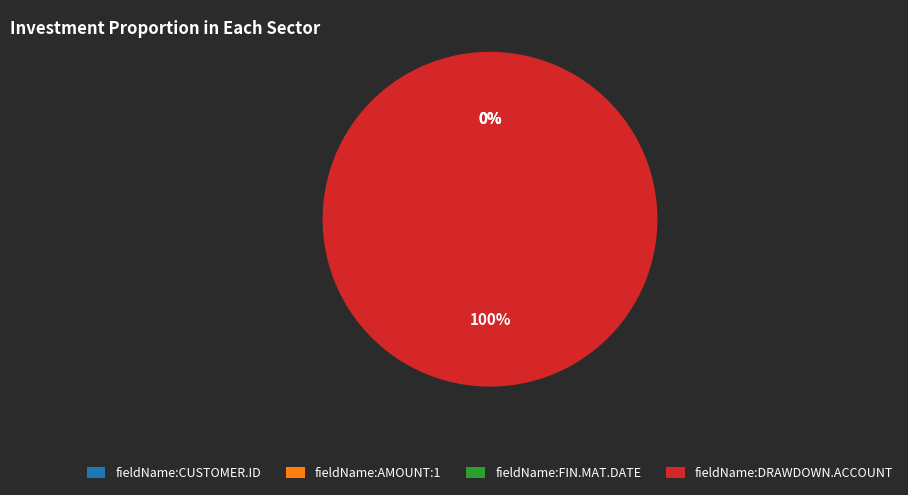

To the nearest percent, what is the difference between the largest and smallest slice percentages?

100%